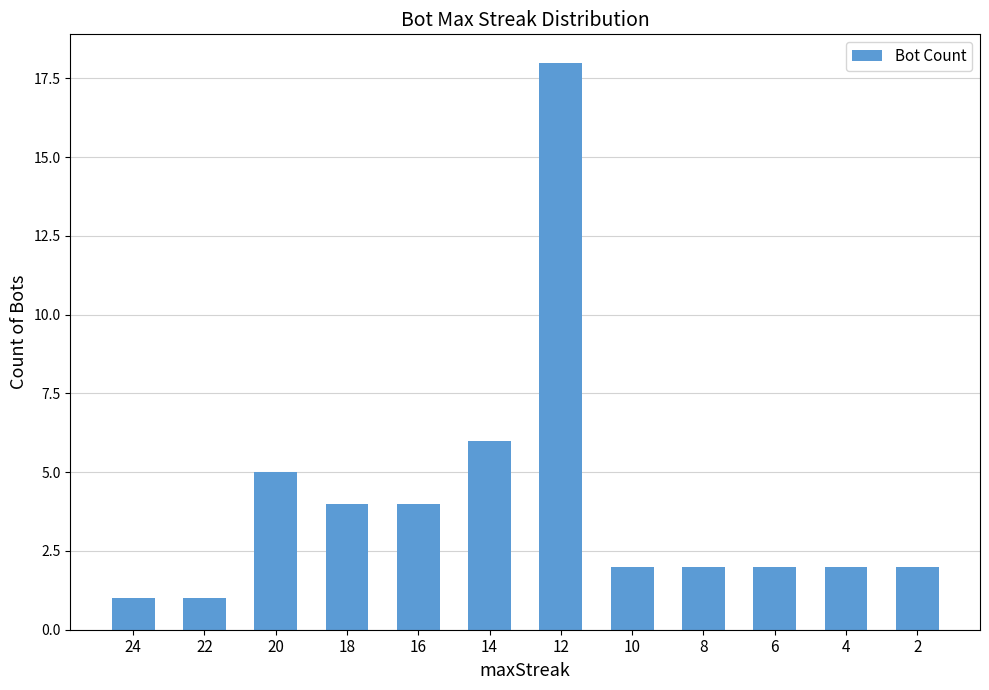

What is the value of the 4th bar from the left?

4